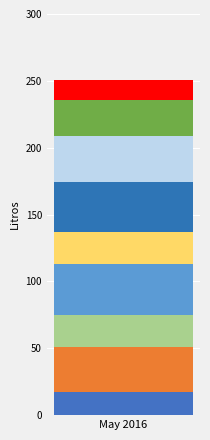

Does the chart contain stacked bars?

Yes